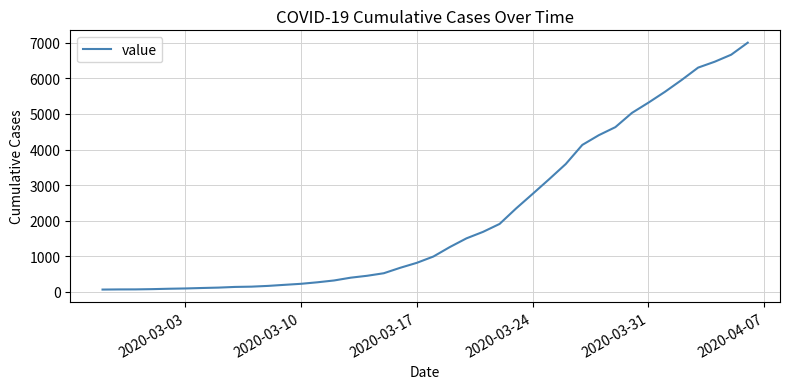

What is the difference between the second highest and minimum values?

6602